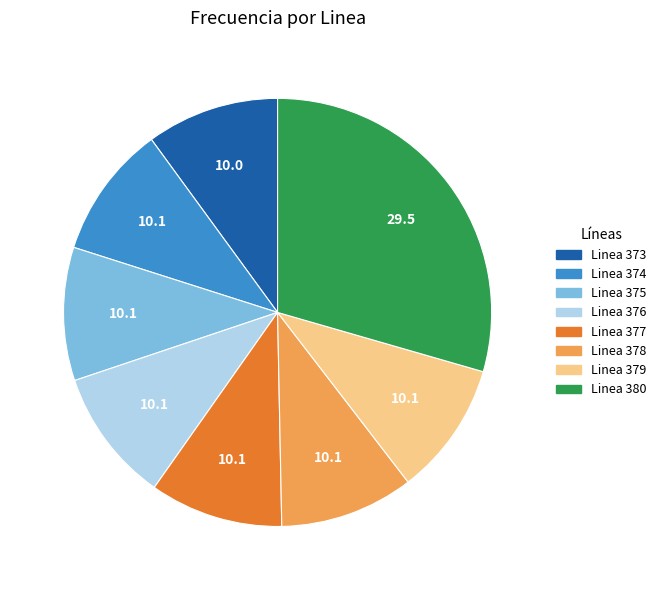

How many slices are in this pie chart?

8